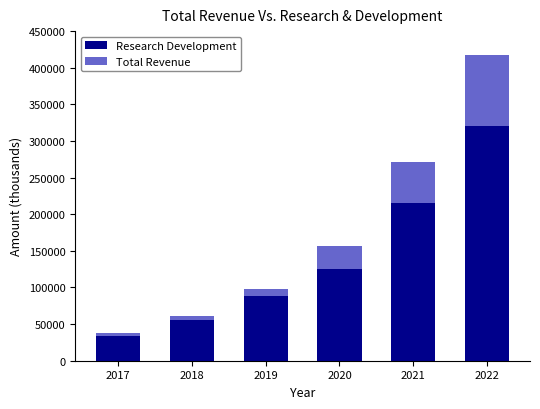

What is the maximum value for Research Development?

320500